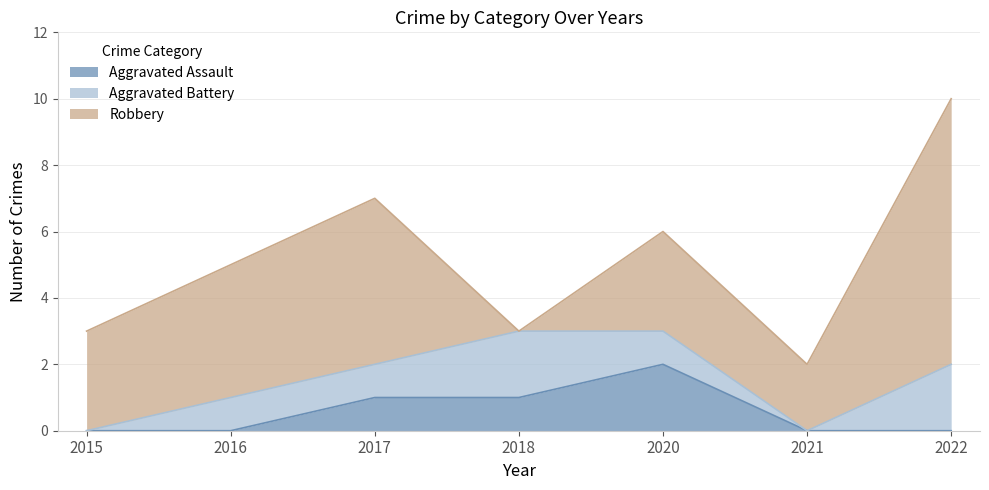

What is the total value across all series at 2015?

3